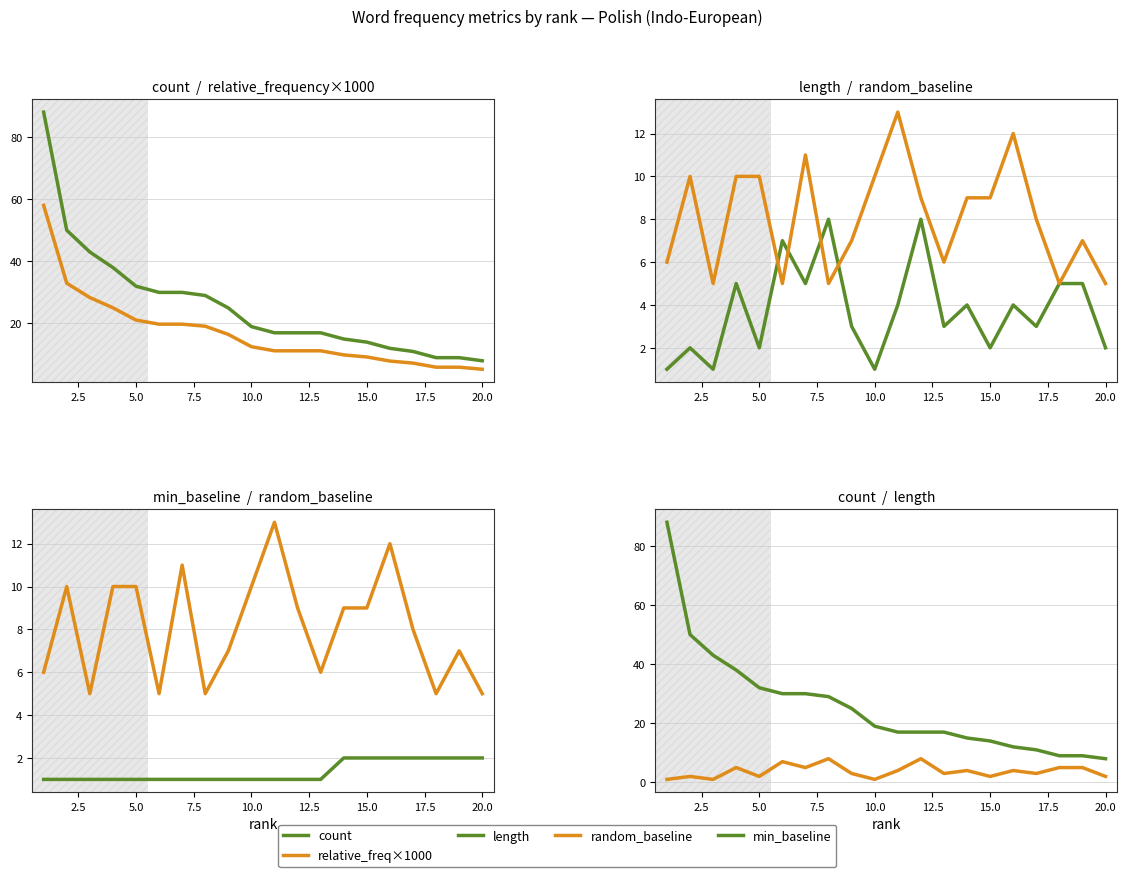

What are all the series names shown in the legend?

count, relative_freq×1000, length, random_baseline, min_baseline